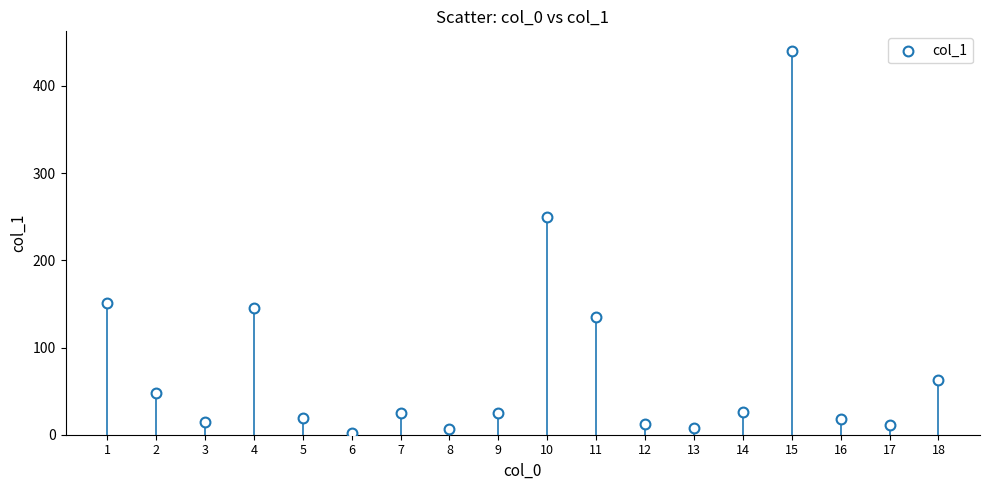

What is the range of X values (max minus min)?

17.0